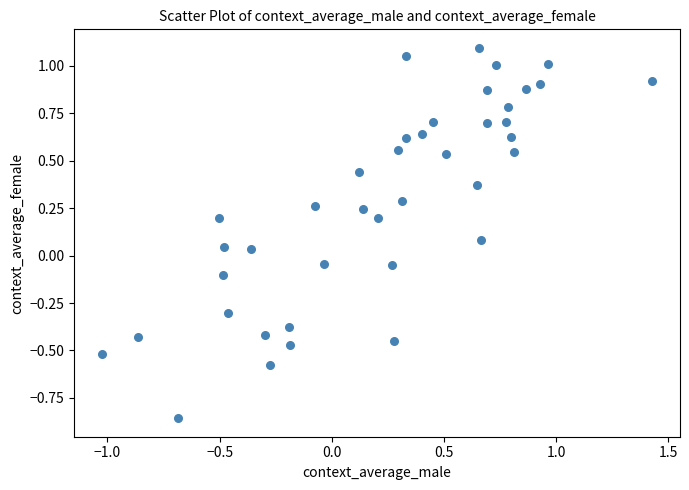

What is the range of Y values (max minus min)?

2.0